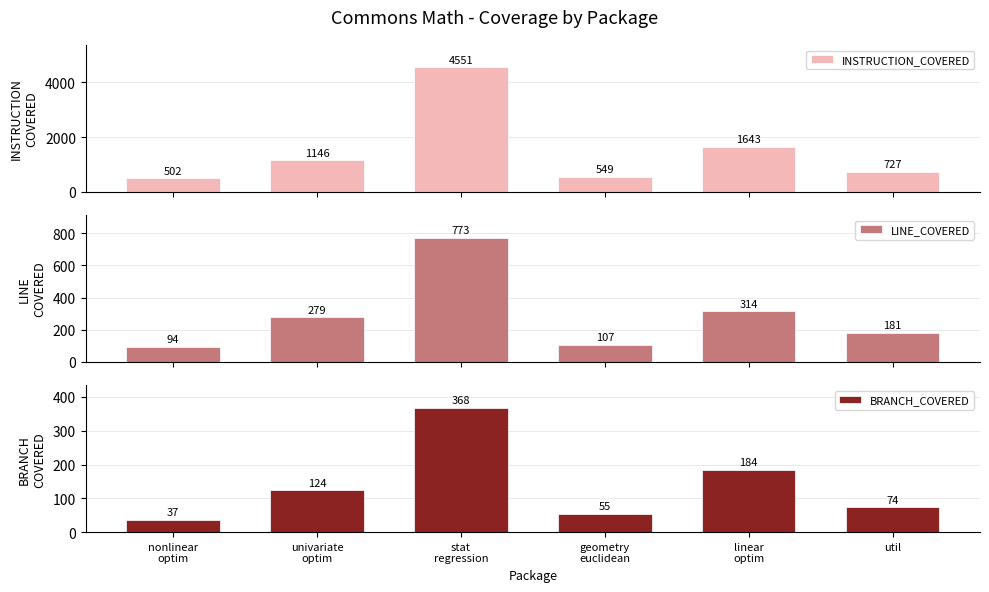

What is the label of the 5th bar from the left?

linear
optim